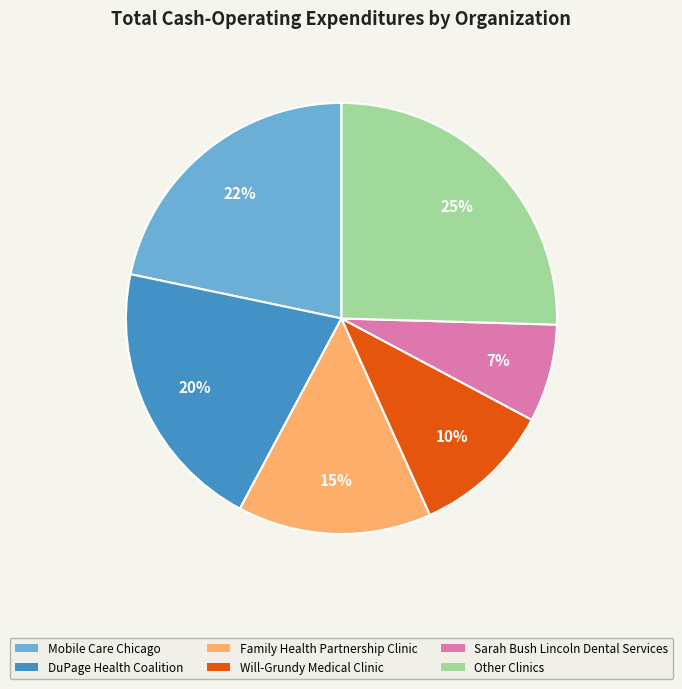

Does any single category account for the majority?

No